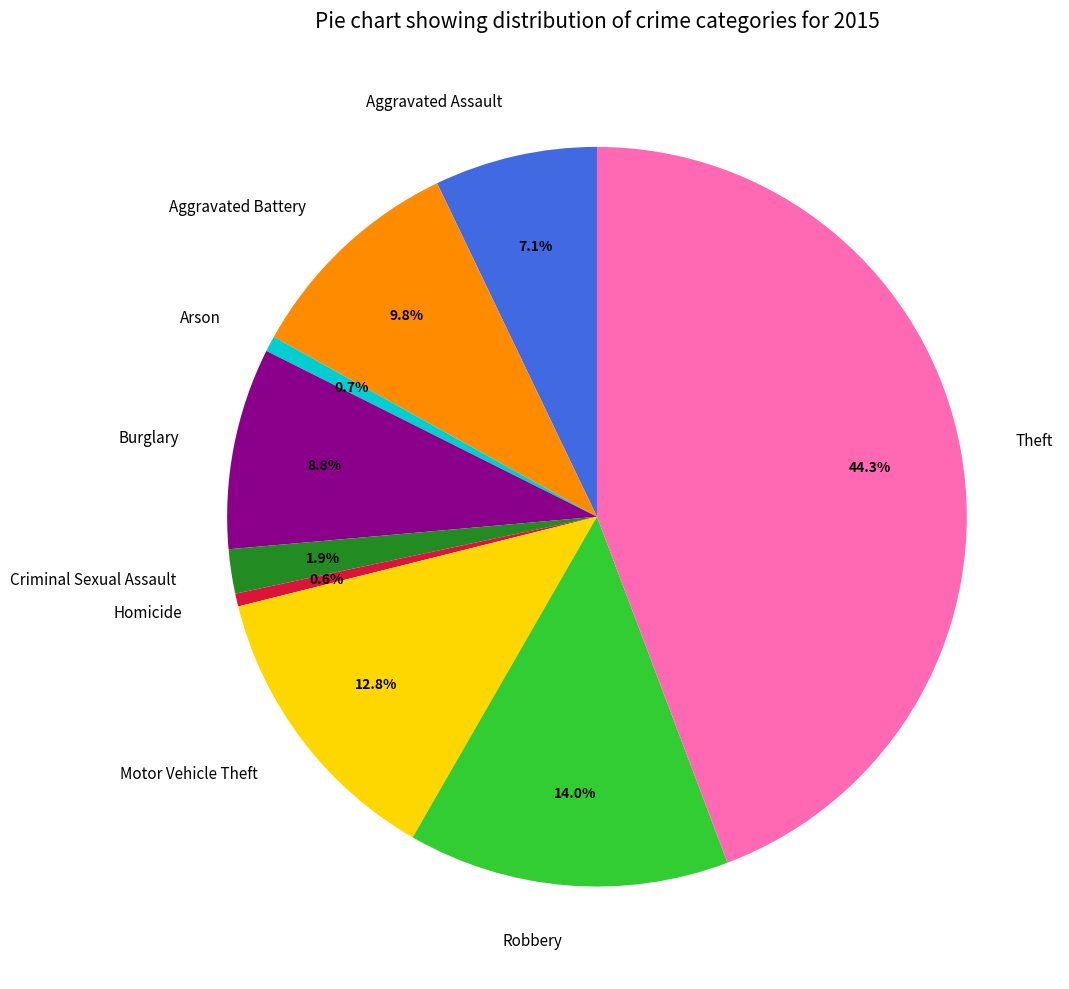

The Aggravated Battery slice represents 4% of the pie. True or false?

False